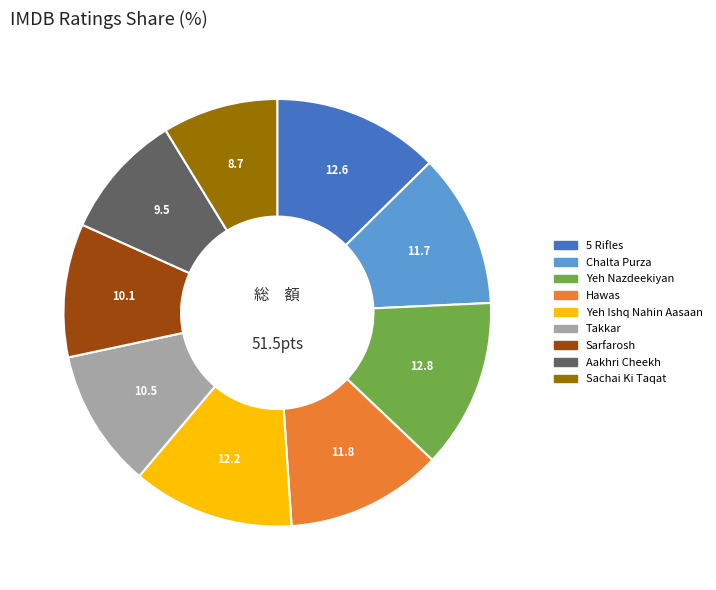

Is there any slice that represents more than half of the pie?

No